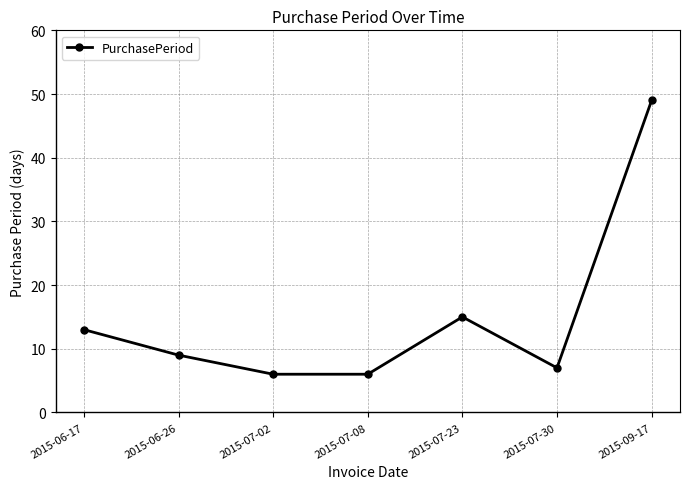

How many distinct data groups are displayed?

1